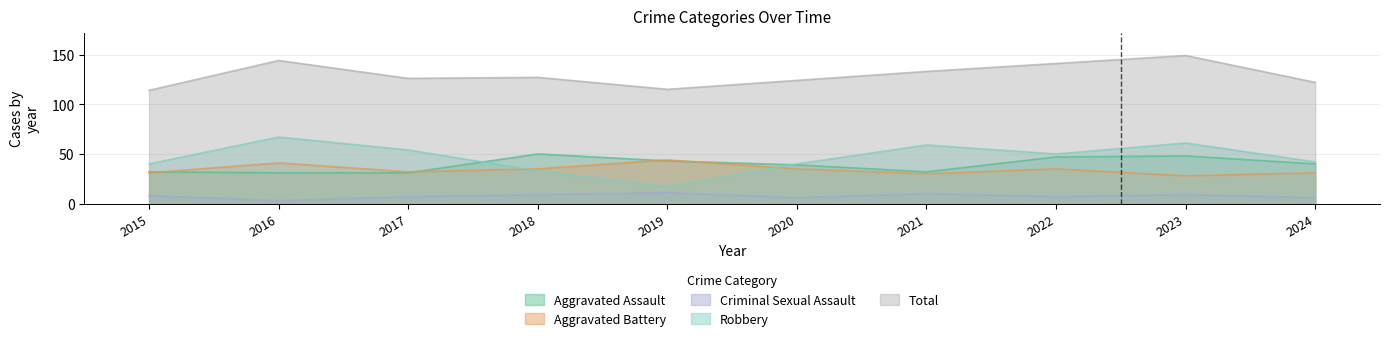

Where is the first local minimum for Total?

2017